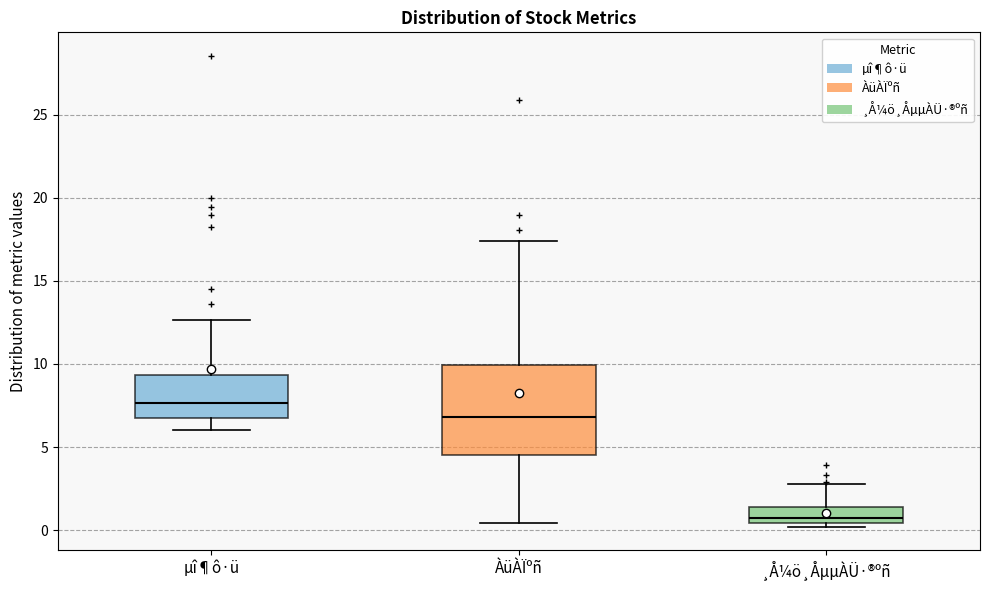

Which box's median line is the highest?

µî¶ô·ü